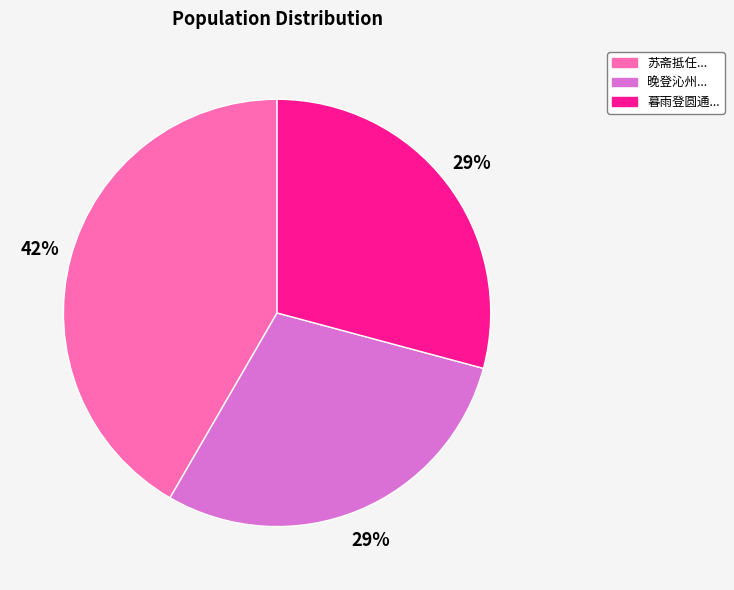

Does any single category account for the majority?

No